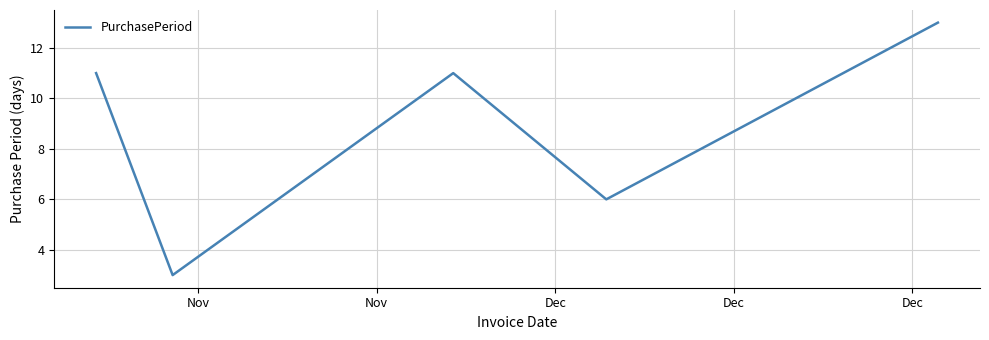

What is the difference between the maximum and minimum values?

10